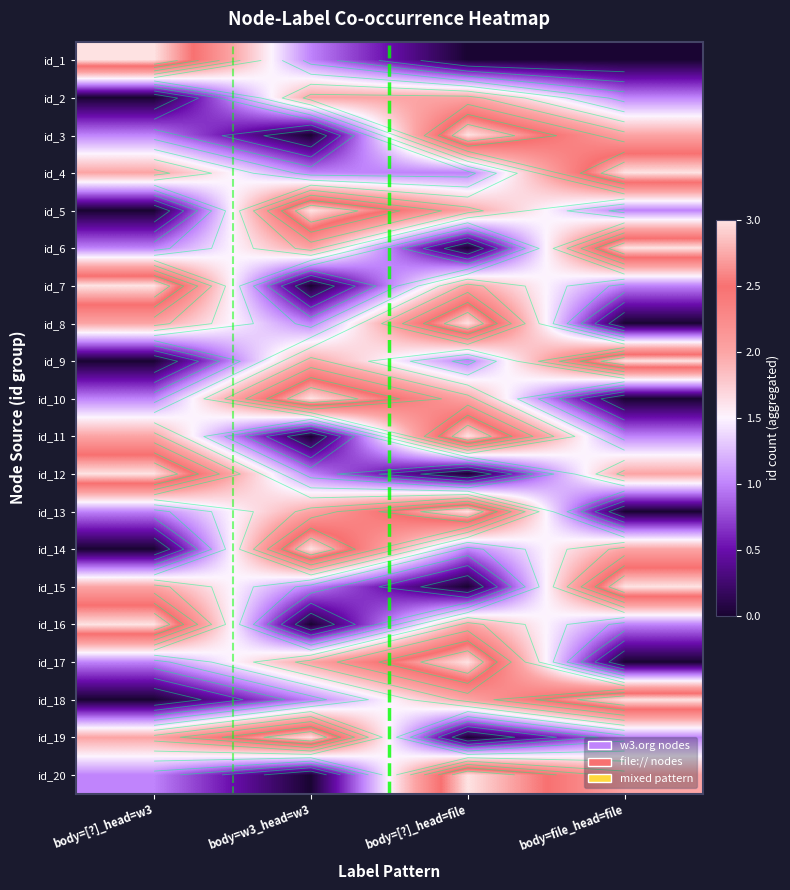

At how many categories does at least one series exceed 2?

4